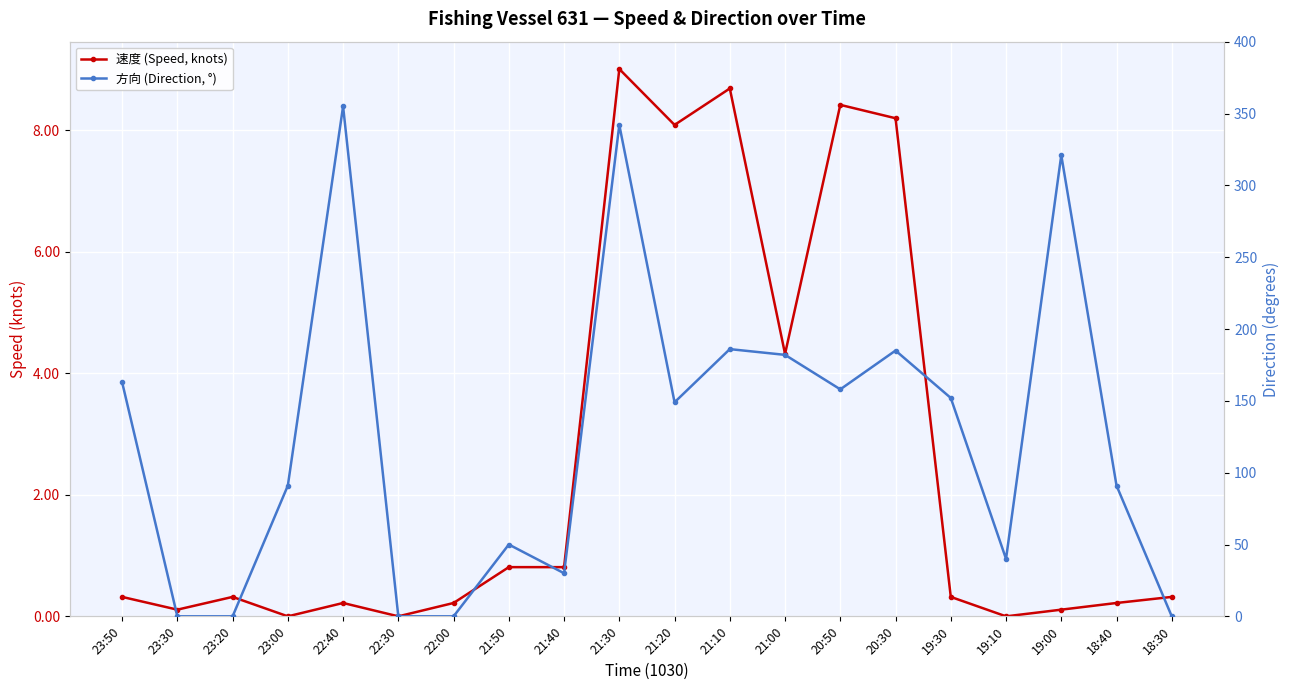

How many values in the 方向 (Direction, °) series exceed 149?

9